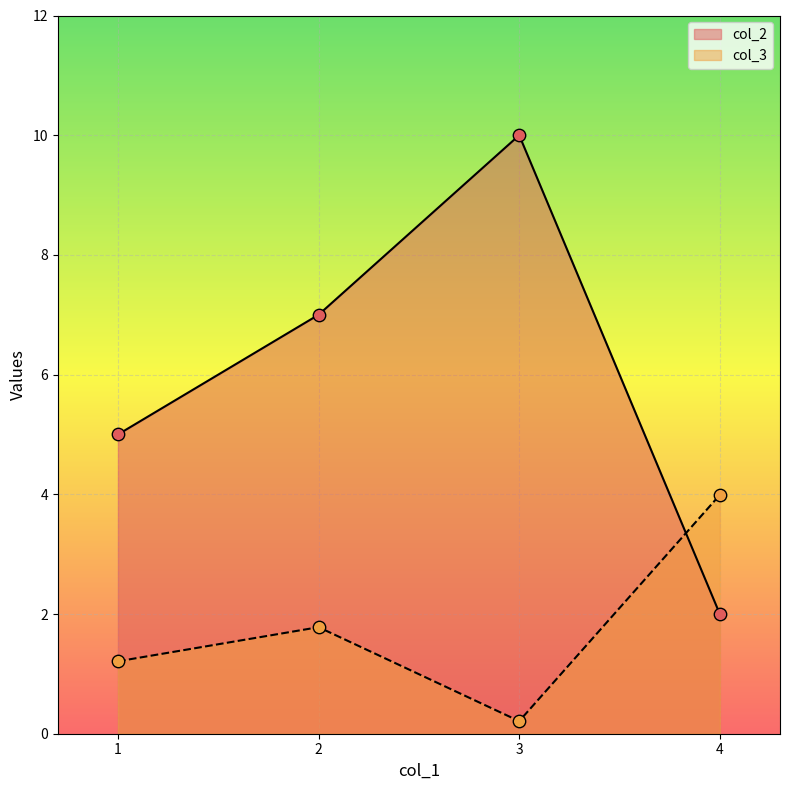

Which series contains the highest Y value?

col_2